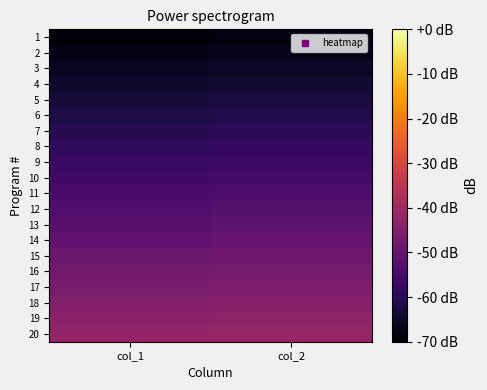

Reading left to right, extract all data points from this chart.

1: col_1=-68.6	col_2=-67.9
2: col_1=-67.2	col_2=-66.5
3: col_1=-65.8	col_2=-65.1
4: col_1=-64.5	col_2=-63.8
5: col_1=-63.1	col_2=-62.4
6: col_1=-61.7	col_2=-61.0
7: col_1=-60.3	col_2=-59.6
8: col_1=-58.9	col_2=-58.2
9: col_1=-57.5	col_2=-56.8
10: col_1=-56.1	col_2=-55.4
11: col_1=-54.8	col_2=-54.1
12: col_1=-53.4	col_2=-52.7
13: col_1=-52.0	col_2=-51.3
14: col_1=-50.6	col_2=-49.9
15: col_1=-49.2	col_2=-48.5
16: col_1=-47.8	col_2=-47.1
17: col_1=-46.4	col_2=-45.7
18: col_1=-45.0	col_2=-44.4
19: col_1=-43.7	col_2=-43.0
20: col_1=-42.3	col_2=-41.6